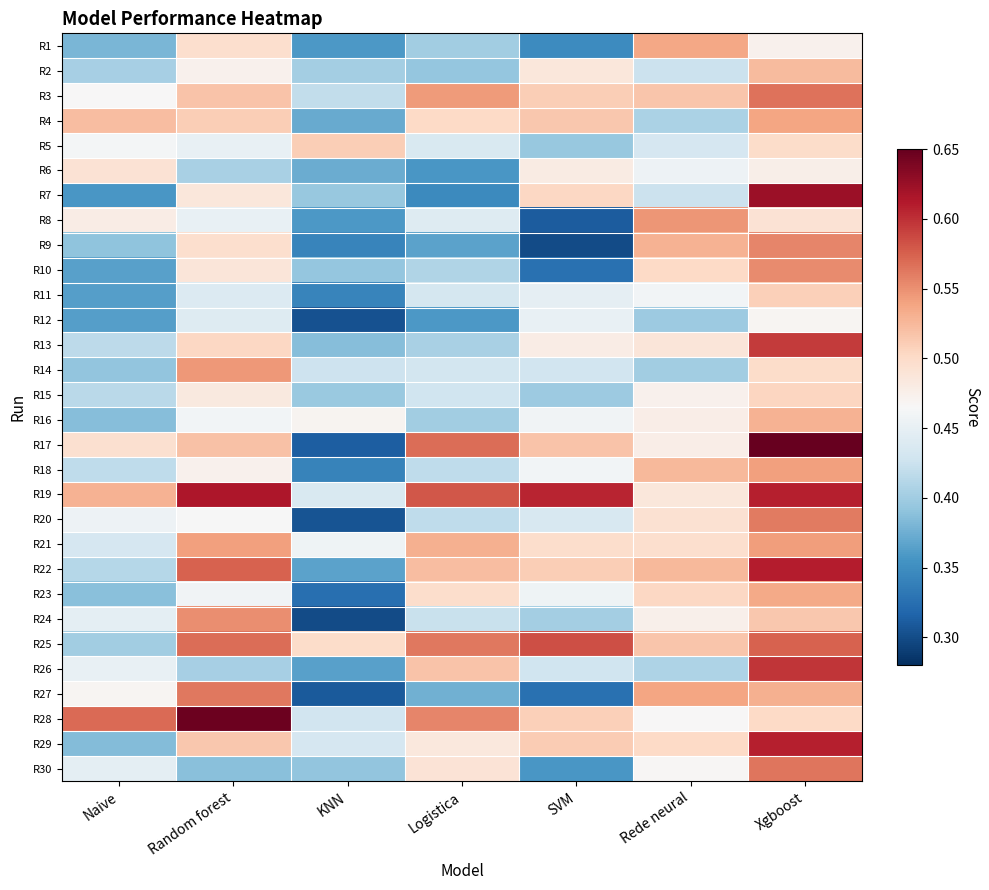

Reading left to right, transcribe all the data shown in this chart.

R1: Naive=0.4	Random forest=0.5	KNN=0.4	Logistica=0.4	SVM=0.3	Rede neural=0.5	Xgboost=0.5
R2: Naive=0.4	Random forest=0.5	KNN=0.4	Logistica=0.4	SVM=0.5	Rede neural=0.4	Xgboost=0.5
R3: Naive=0.5	Random forest=0.5	KNN=0.4	Logistica=0.5	SVM=0.5	Rede neural=0.5	Xgboost=0.6
R4: Naive=0.5	Random forest=0.5	KNN=0.4	Logistica=0.5	SVM=0.5	Rede neural=0.4	Xgboost=0.5
R5: Naive=0.5	Random forest=0.5	KNN=0.5	Logistica=0.4	SVM=0.4	Rede neural=0.4	Xgboost=0.5
R6: Naive=0.5	Random forest=0.4	KNN=0.4	Logistica=0.4	SVM=0.5	Rede neural=0.5	Xgboost=0.5
R7: Naive=0.4	Random forest=0.5	KNN=0.4	Logistica=0.3	SVM=0.5	Rede neural=0.4	Xgboost=0.6
R8: Naive=0.5	Random forest=0.5	KNN=0.4	Logistica=0.4	SVM=0.3	Rede neural=0.5	Xgboost=0.5
R9: Naive=0.4	Random forest=0.5	KNN=0.3	Logistica=0.4	SVM=0.3	Rede neural=0.5	Xgboost=0.6
R10: Naive=0.4	Random forest=0.5	KNN=0.4	Logistica=0.4	SVM=0.3	Rede neural=0.5	Xgboost=0.6
R11: Naive=0.4	Random forest=0.4	KNN=0.3	Logistica=0.4	SVM=0.4	Rede neural=0.5	Xgboost=0.5
R12: Naive=0.4	Random forest=0.4	KNN=0.3	Logistica=0.4	SVM=0.5	Rede neural=0.4	Xgboost=0.5
R13: Naive=0.4	Random forest=0.5	KNN=0.4	Logistica=0.4	SVM=0.5	Rede neural=0.5	Xgboost=0.6
R14: Naive=0.4	Random forest=0.5	KNN=0.4	Logistica=0.4	SVM=0.4	Rede neural=0.4	Xgboost=0.5
R15: Naive=0.4	Random forest=0.5	KNN=0.4	Logistica=0.4	SVM=0.4	Rede neural=0.5	Xgboost=0.5
R16: Naive=0.4	Random forest=0.5	KNN=0.5	Logistica=0.4	SVM=0.5	Rede neural=0.5	Xgboost=0.5
R17: Naive=0.5	Random forest=0.5	KNN=0.3	Logistica=0.6	SVM=0.5	Rede neural=0.5	Xgboost=0.7
R18: Naive=0.4	Random forest=0.5	KNN=0.3	Logistica=0.4	SVM=0.5	Rede neural=0.5	Xgboost=0.5
R19: Naive=0.5	Random forest=0.6	KNN=0.4	Logistica=0.6	SVM=0.6	Rede neural=0.5	Xgboost=0.6
R20: Naive=0.5	Random forest=0.5	KNN=0.3	Logistica=0.4	SVM=0.4	Rede neural=0.5	Xgboost=0.6
R21: Naive=0.4	Random forest=0.5	KNN=0.5	Logistica=0.5	SVM=0.5	Rede neural=0.5	Xgboost=0.5
R22: Naive=0.4	Random forest=0.6	KNN=0.4	Logistica=0.5	SVM=0.5	Rede neural=0.5	Xgboost=0.6
R23: Naive=0.4	Random forest=0.5	KNN=0.3	Logistica=0.5	SVM=0.5	Rede neural=0.5	Xgboost=0.5
R24: Naive=0.4	Random forest=0.6	KNN=0.3	Logistica=0.4	SVM=0.4	Rede neural=0.5	Xgboost=0.5
R25: Naive=0.4	Random forest=0.6	KNN=0.5	Logistica=0.6	SVM=0.6	Rede neural=0.5	Xgboost=0.6
R26: Naive=0.5	Random forest=0.4	KNN=0.4	Logistica=0.5	SVM=0.4	Rede neural=0.4	Xgboost=0.6
R27: Naive=0.5	Random forest=0.6	KNN=0.3	Logistica=0.4	SVM=0.3	Rede neural=0.5	Xgboost=0.5
R28: Naive=0.6	Random forest=0.6	KNN=0.4	Logistica=0.6	SVM=0.5	Rede neural=0.5	Xgboost=0.5
R29: Naive=0.4	Random forest=0.5	KNN=0.4	Logistica=0.5	SVM=0.5	Rede neural=0.5	Xgboost=0.6
R30: Naive=0.4	Random forest=0.4	KNN=0.4	Logistica=0.5	SVM=0.4	Rede neural=0.5	Xgboost=0.6